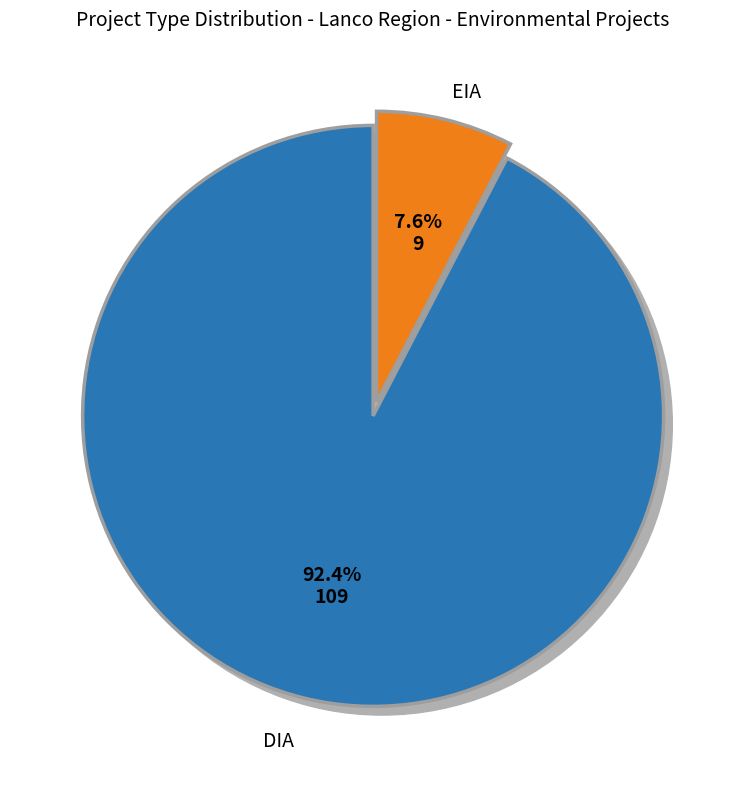

Does EIA represent more than half of the total?

No